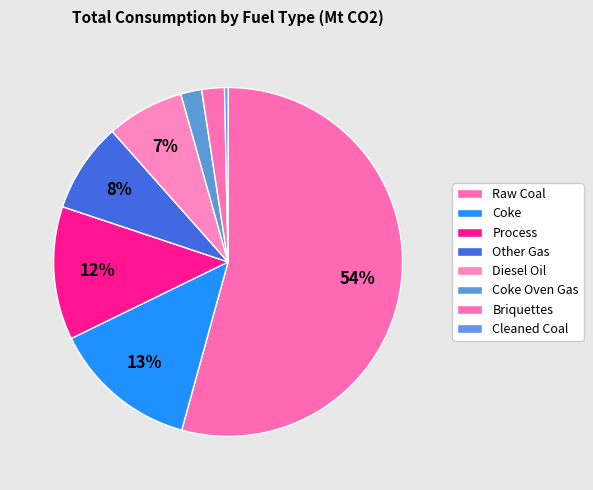

To the nearest percent, what portion does Process represent?

12%